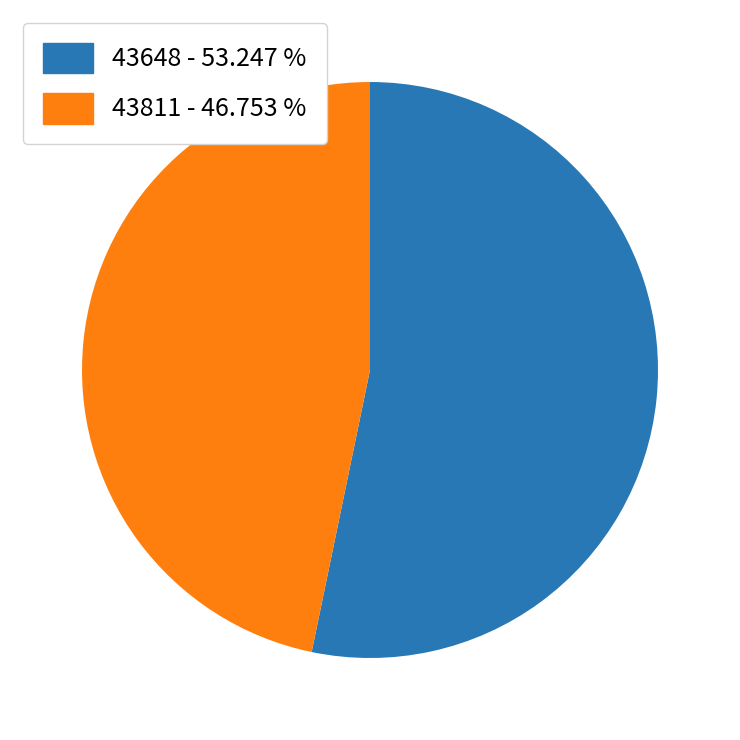

Which has a higher value, 43811 or 43648?

43648